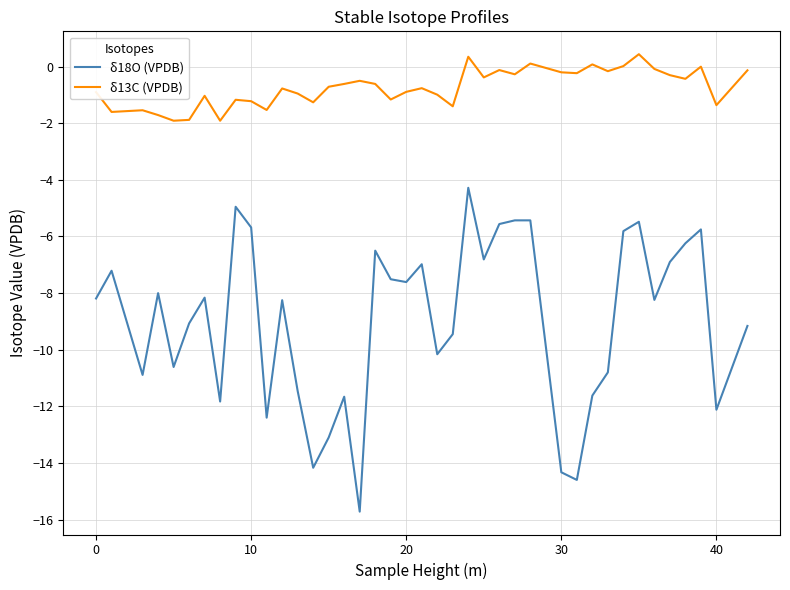

Which series has the largest total across all categories?

δ13C (VPDB)